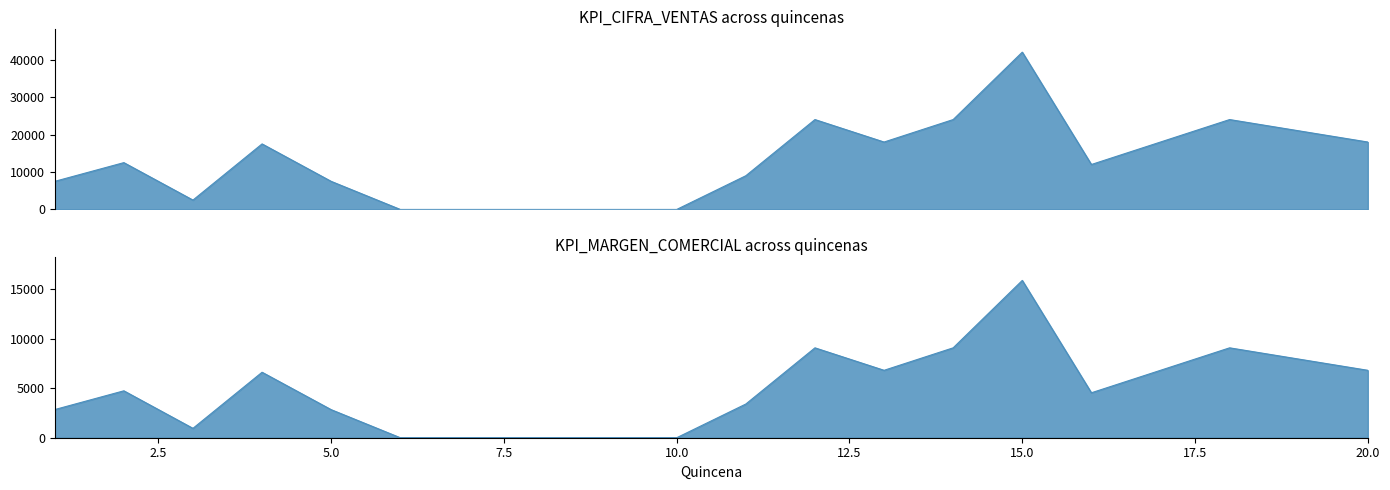

How many positive values does the KPI_CIFRA_VENTAS series have?

15